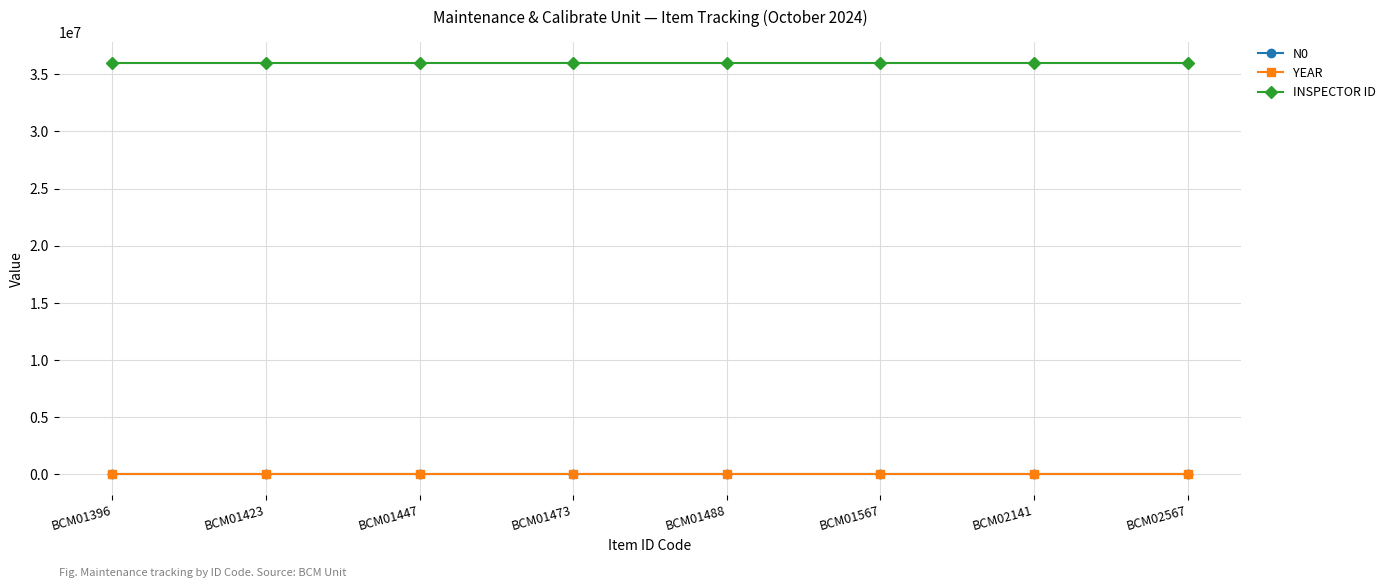

Is the value of N0 at BCM02141 greater than the value of INSPECTOR ID at BCM01567?

No